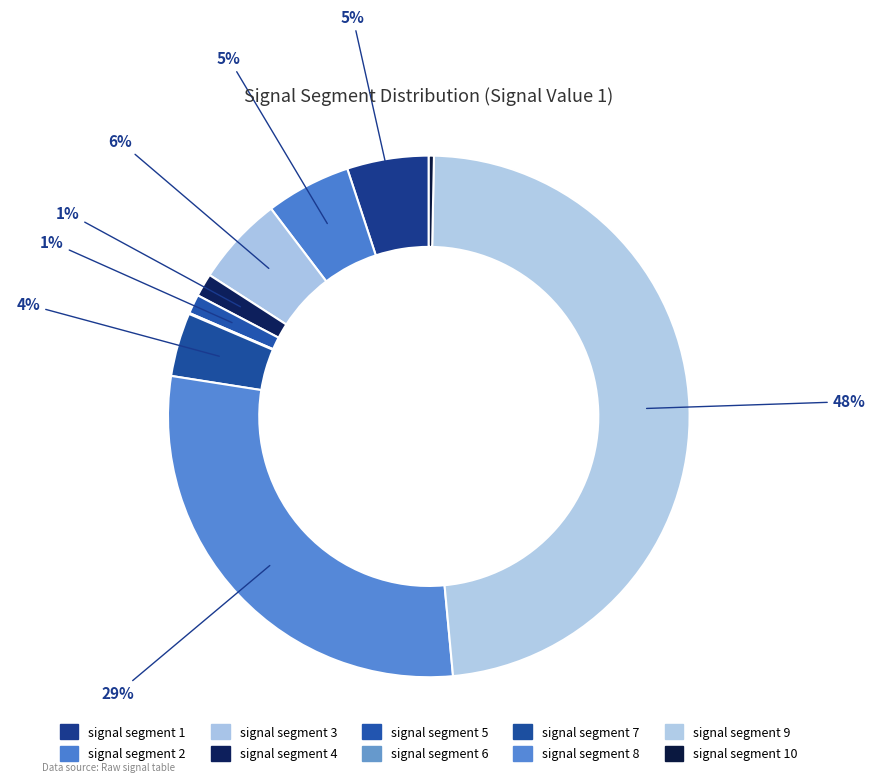

Is it true that signal segment 8 is 29% of the pie?

True